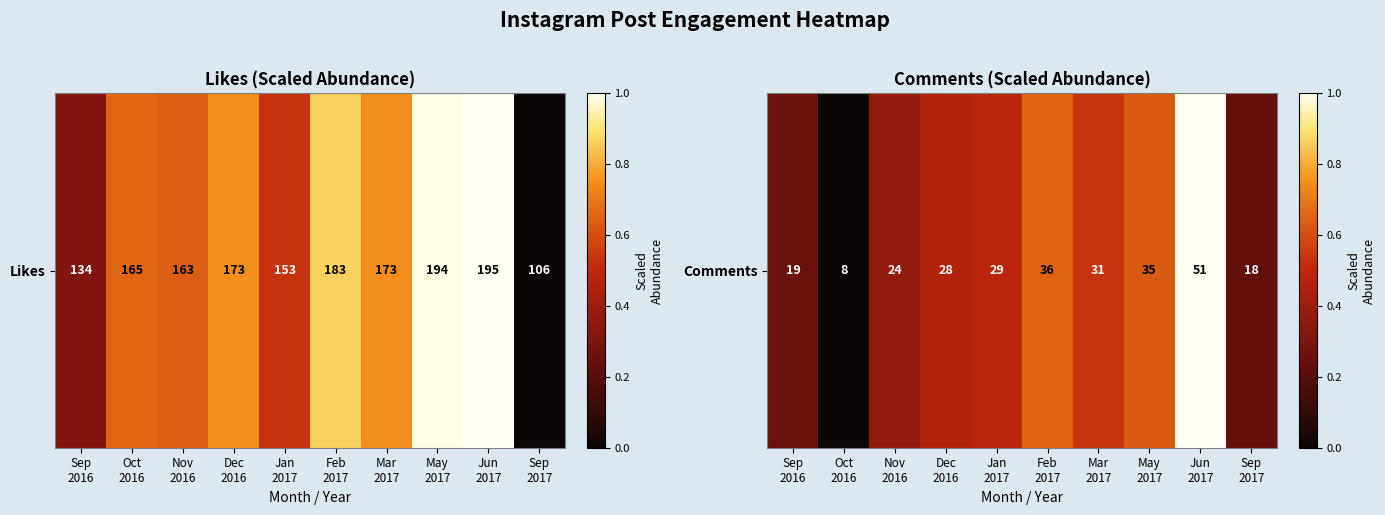

Rank the categories by value from highest to lowest.

Jun
2017, Feb
2017, May
2017, Mar
2017, Jan
2017, Dec
2016, Nov
2016, Sep
2016, Sep
2017, Oct
2016